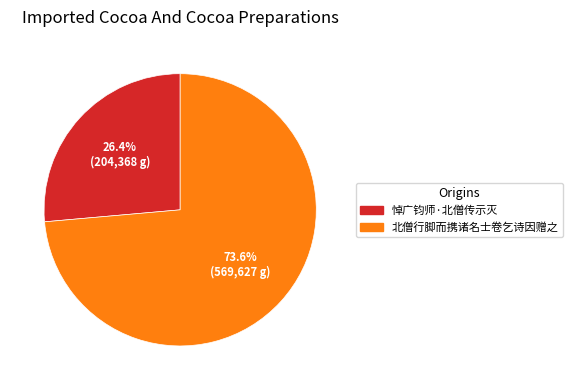

Between 悼广钧师·北僧传示灭 and 北僧行脚而携诸名士卷乞诗因赠之, which is larger?

北僧行脚而携诸名士卷乞诗因赠之